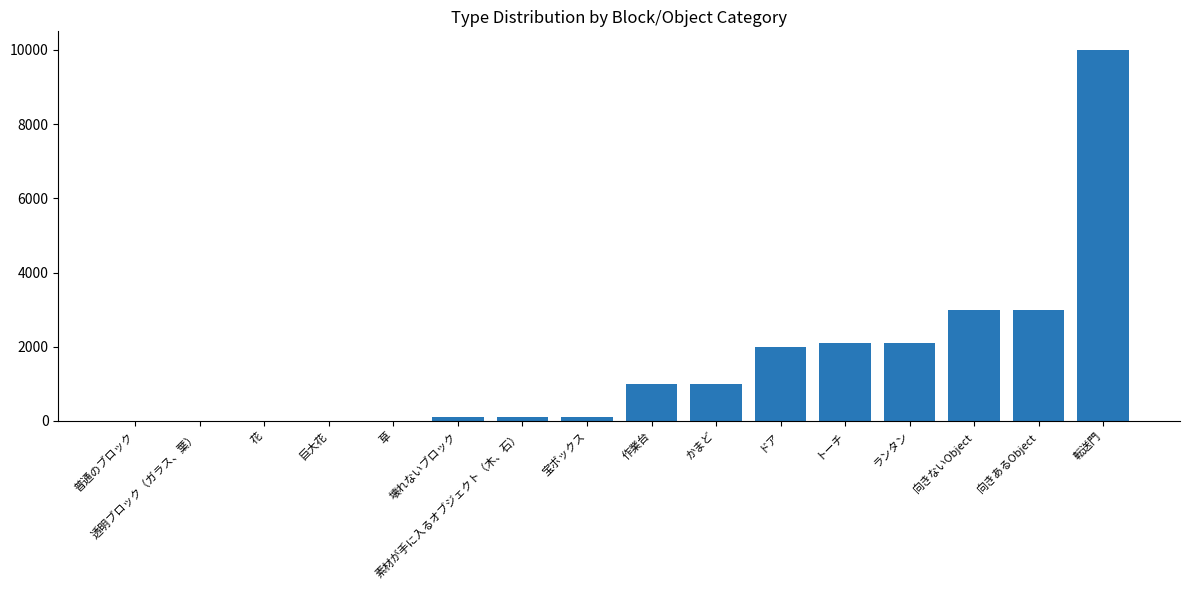

What is the sum of all values?

24526